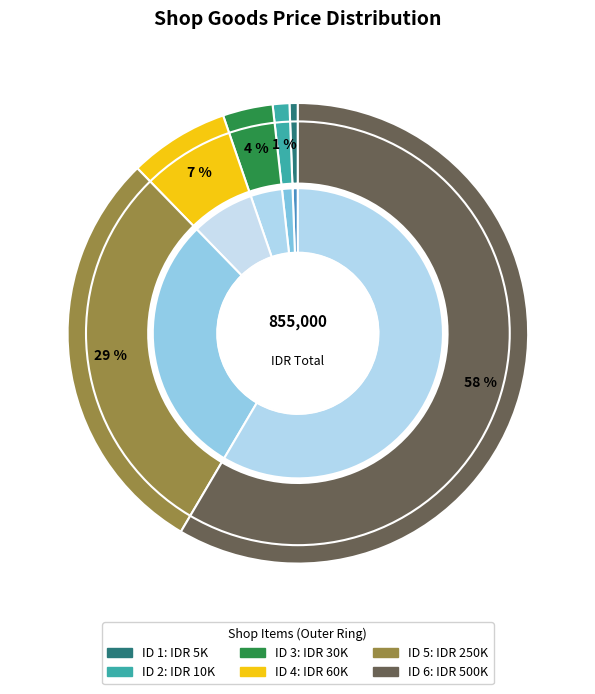

What is the majority slice?

6